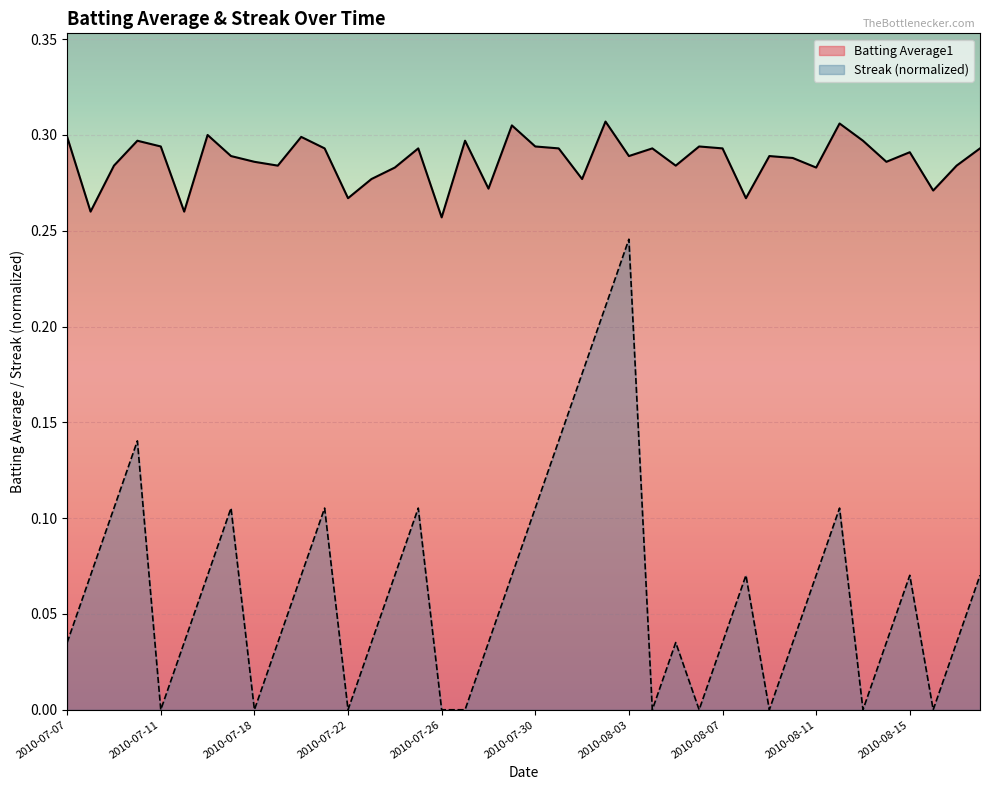

The value of Streak at 2010-07-22 is 0.0. True or false?

True